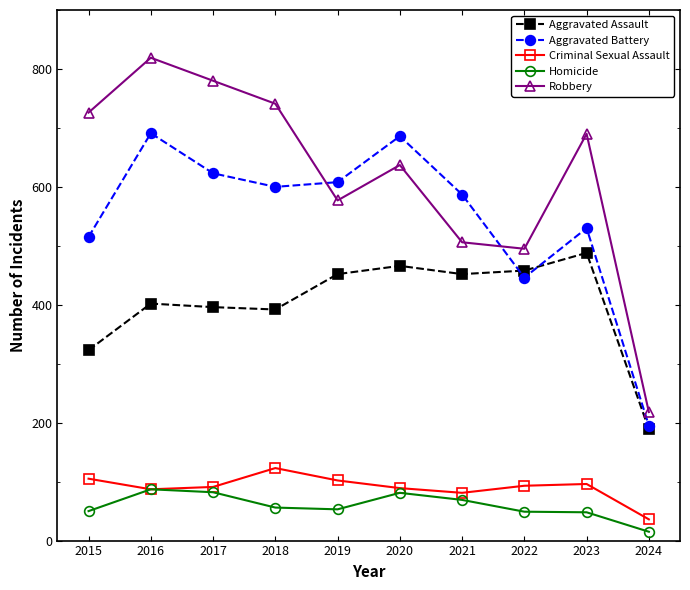

How many values in the Aggravated Battery series are below 600?

5